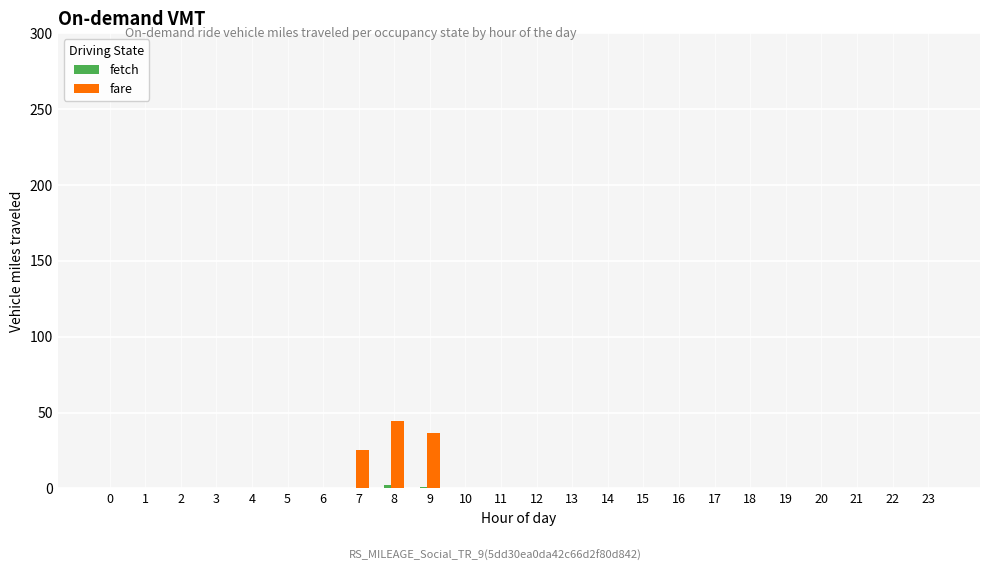

Which series changed the most between 6 and 7?

fare